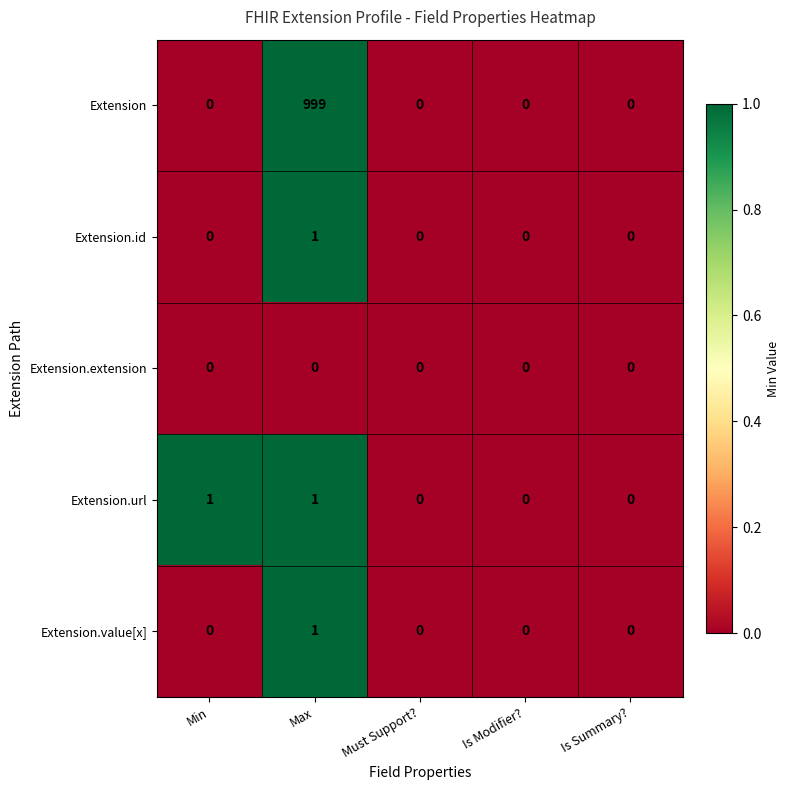

What is the maximum value shown in the chart?

999